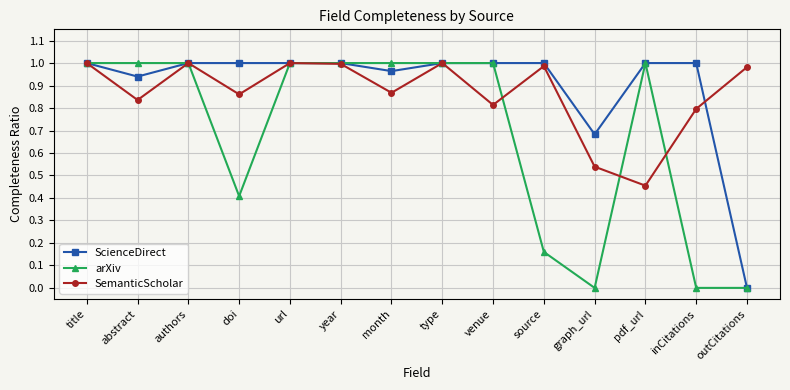

Between graph_url and pdf_url, which series saw the biggest shift?

arXiv